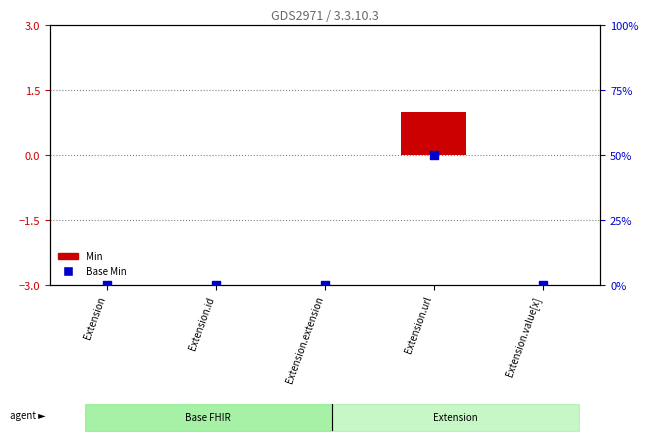

At which category is the sum across all series the highest?

Extension.url